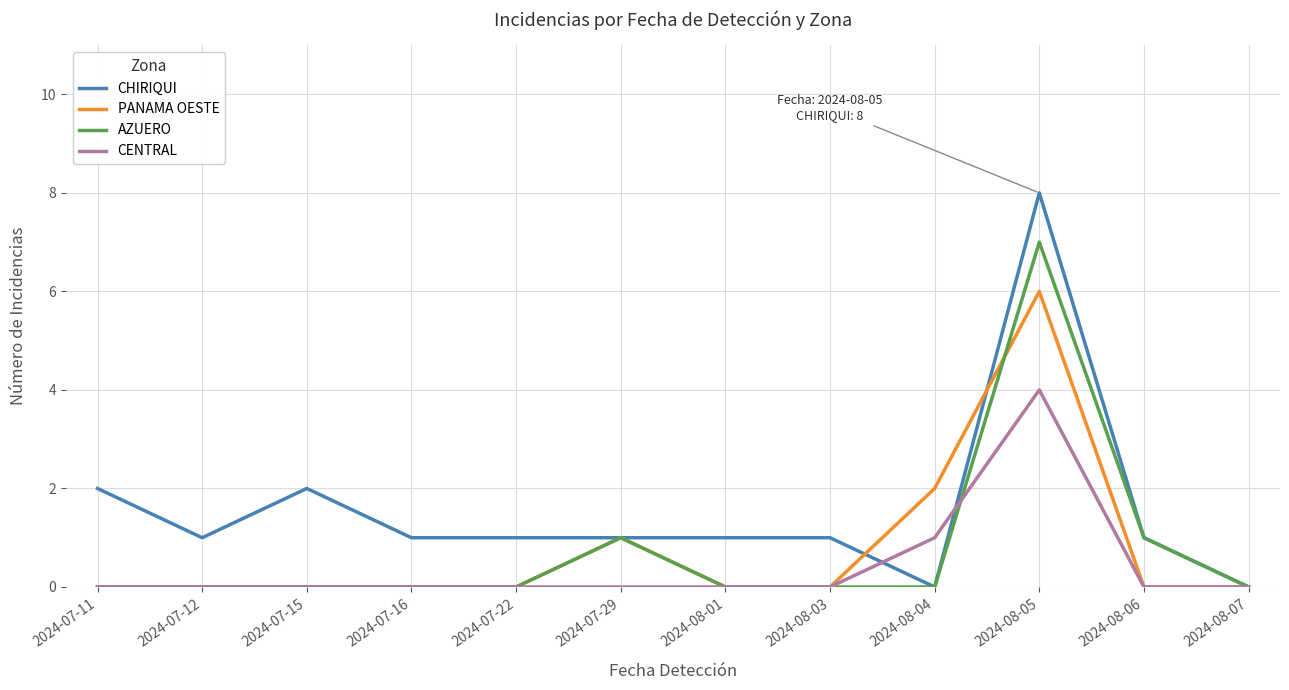

Rank the series by their maximum value, from lowest to highest.

CENTRAL, PANAMA OESTE, AZUERO, CHIRIQUI